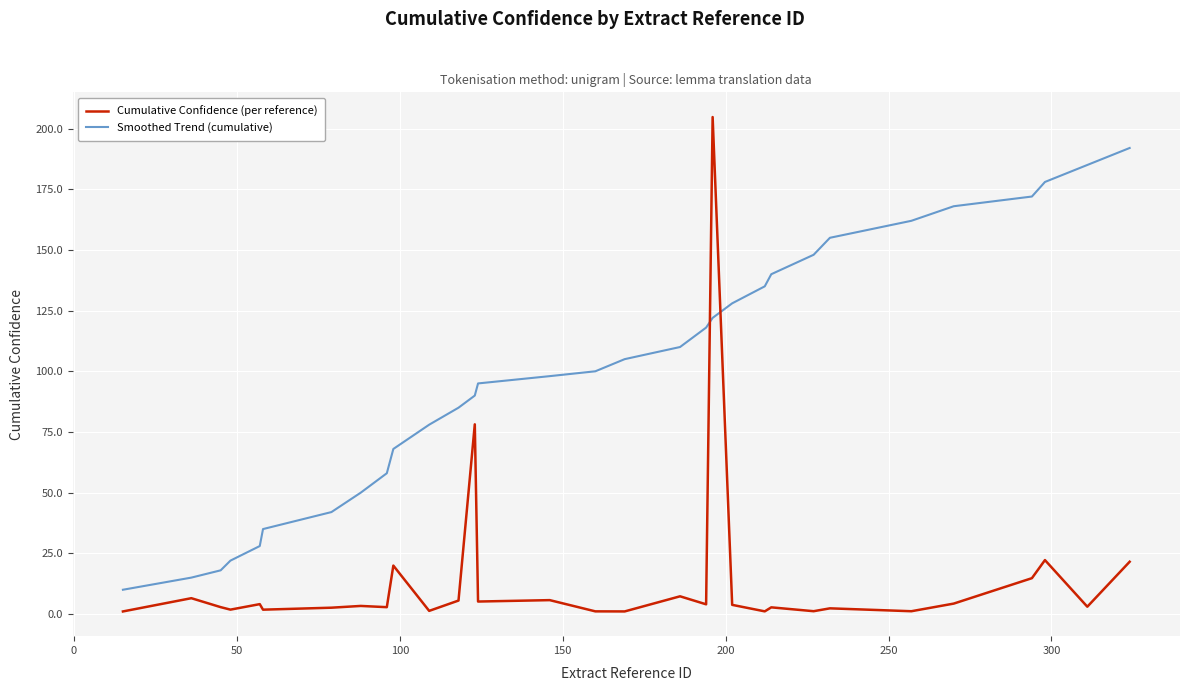

List the series in order of their overall mean, lowest first.

Cumulative Confidence (per reference), Smoothed Trend (cumulative)